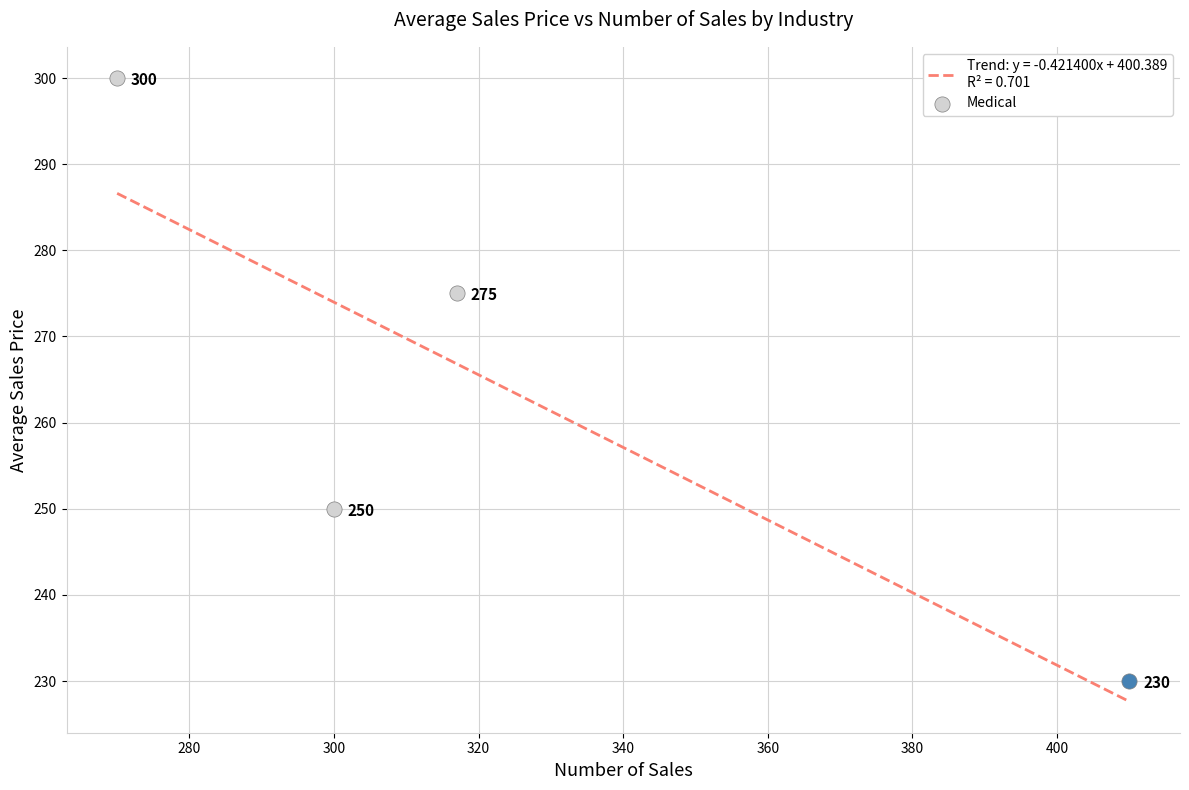

Between Utilities and Medical, which is larger?

Medical